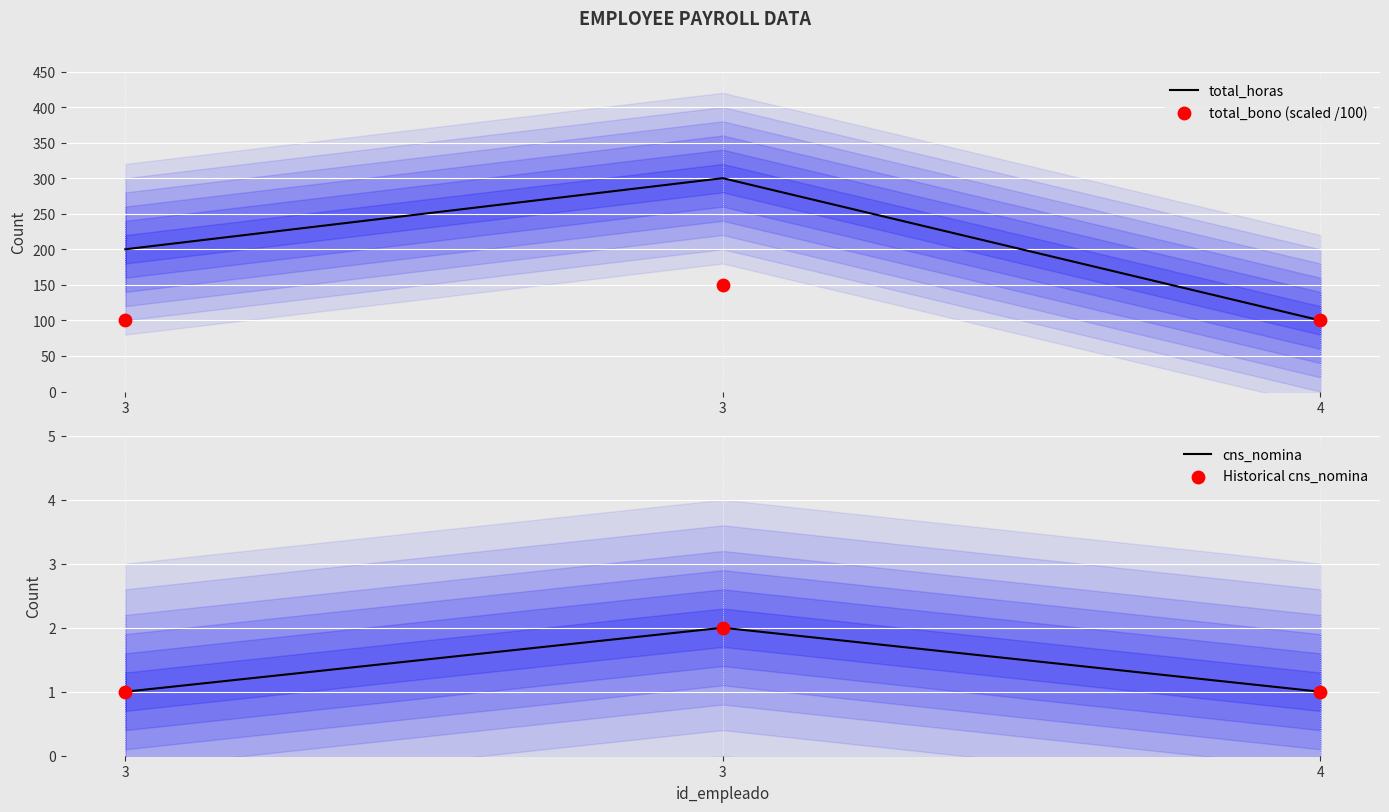

Which series reaches the minimum Y coordinate?

cns_nomina